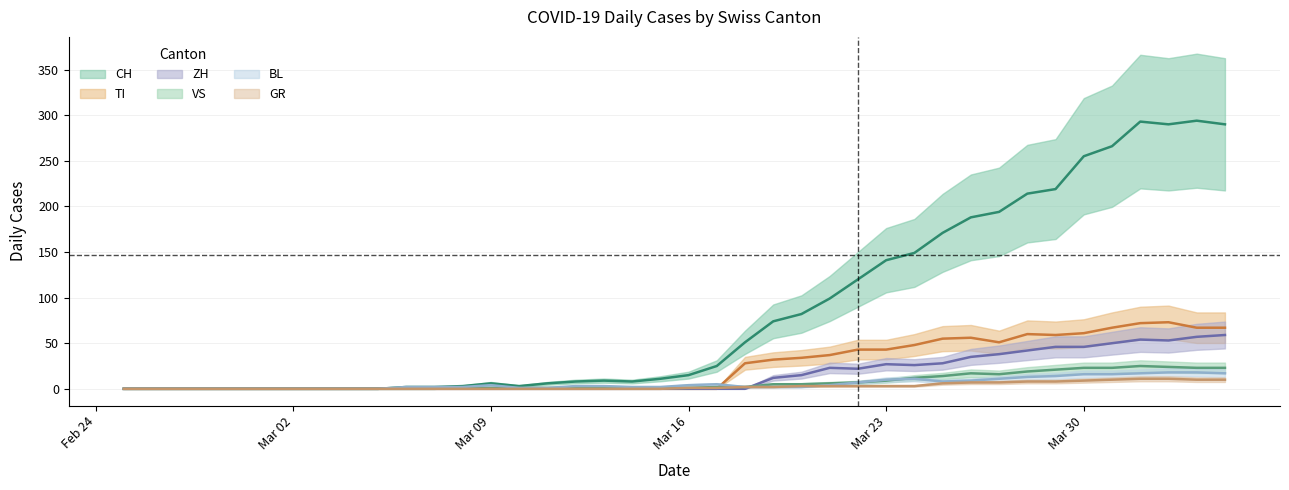

Is the value of BL at 23 greater than the value of GR at 12?

Yes